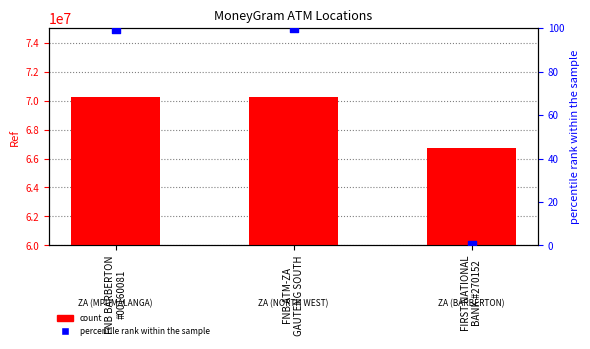

At which category is the sum across all series the highest?

FNB ATM-ZA
GAUTENG SOUTH